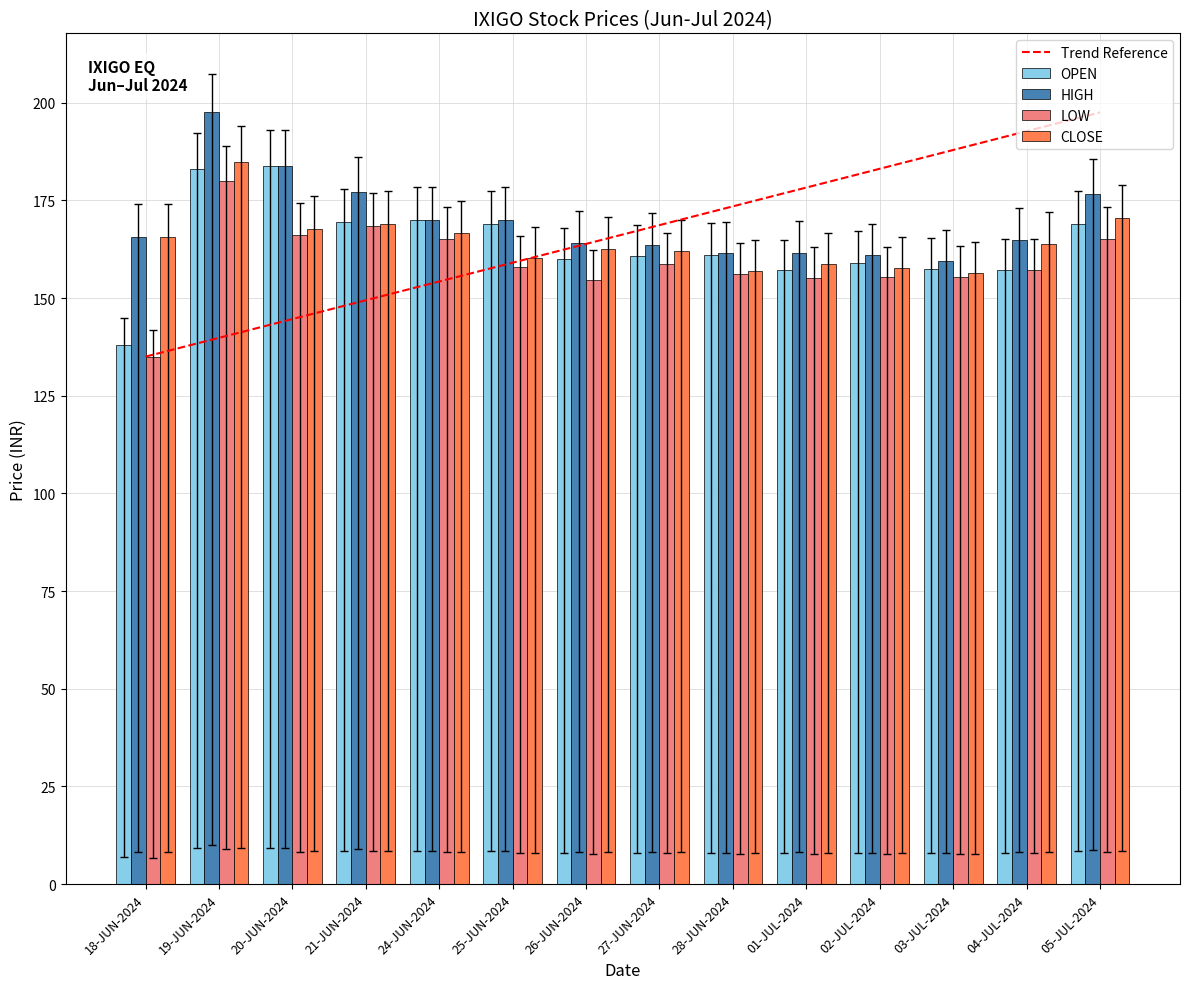

Count the number of data series in this chart.

4